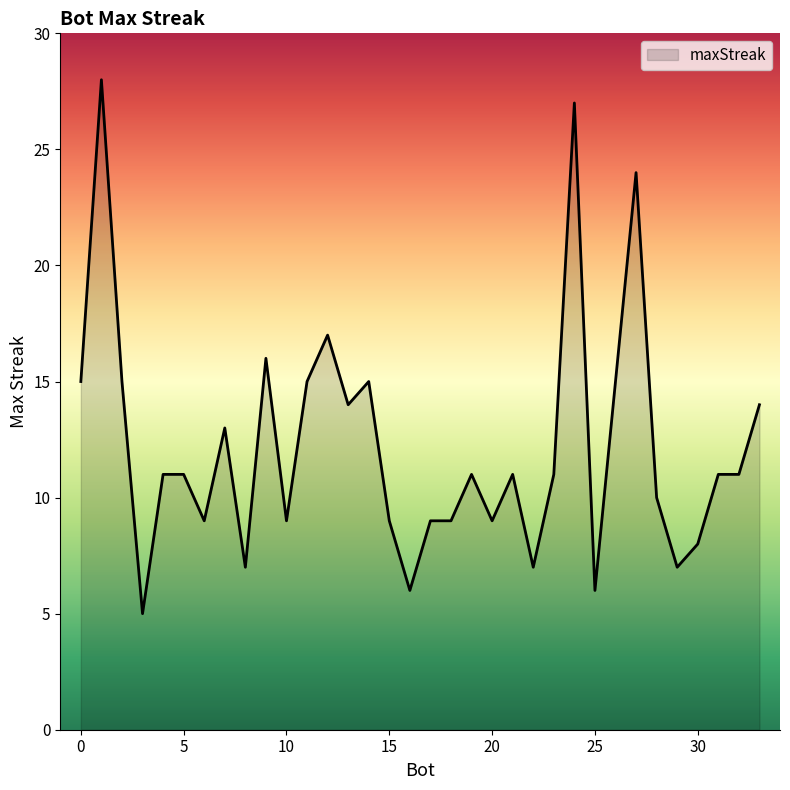

What is the difference between the maximum and minimum values?

23